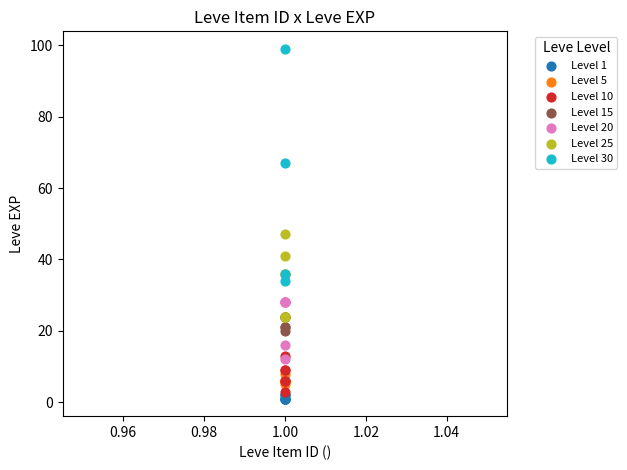

Which series reaches the maximum Y coordinate?

Level 30